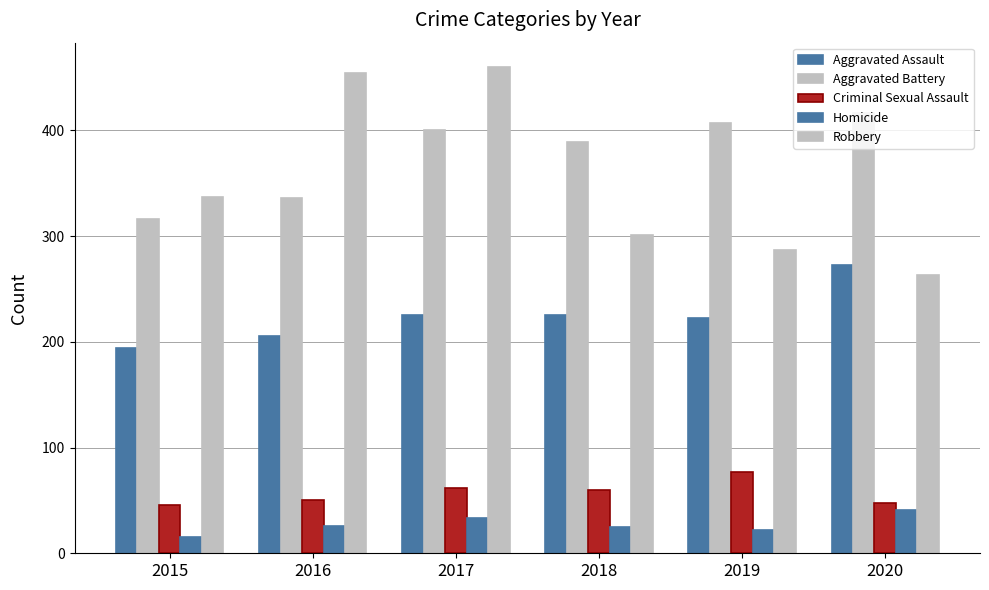

At how many categories does at least one series exceed 37?

6